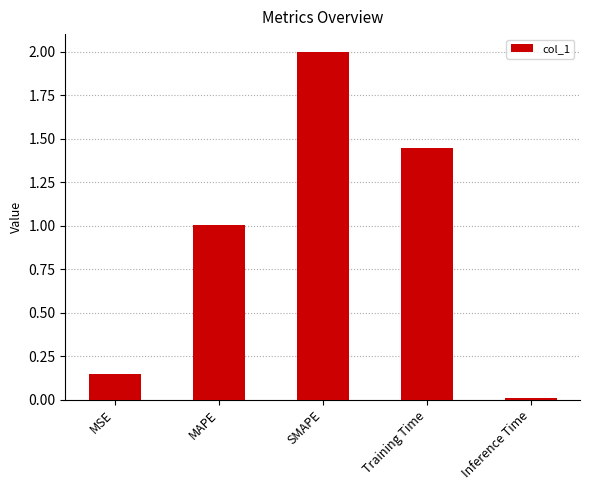

What is the average value?

0.9